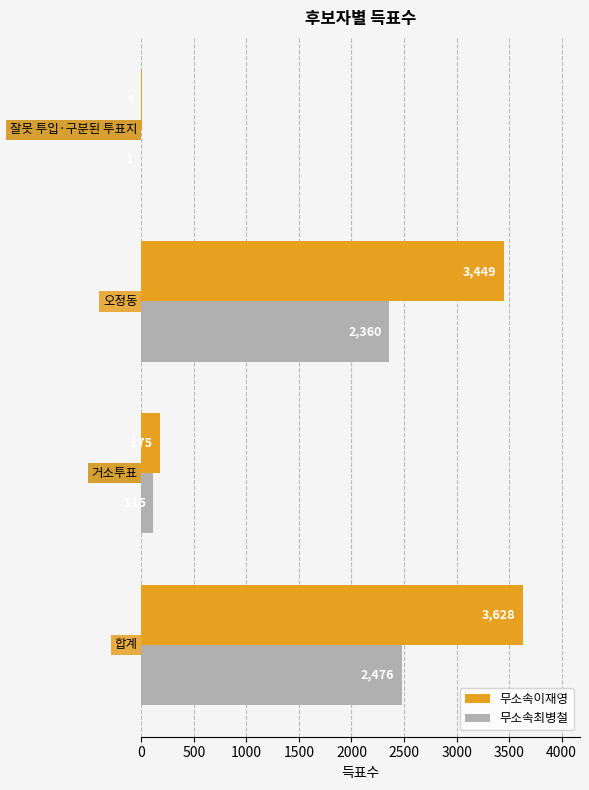

What is the maximum value for 무소속최병철?

2476